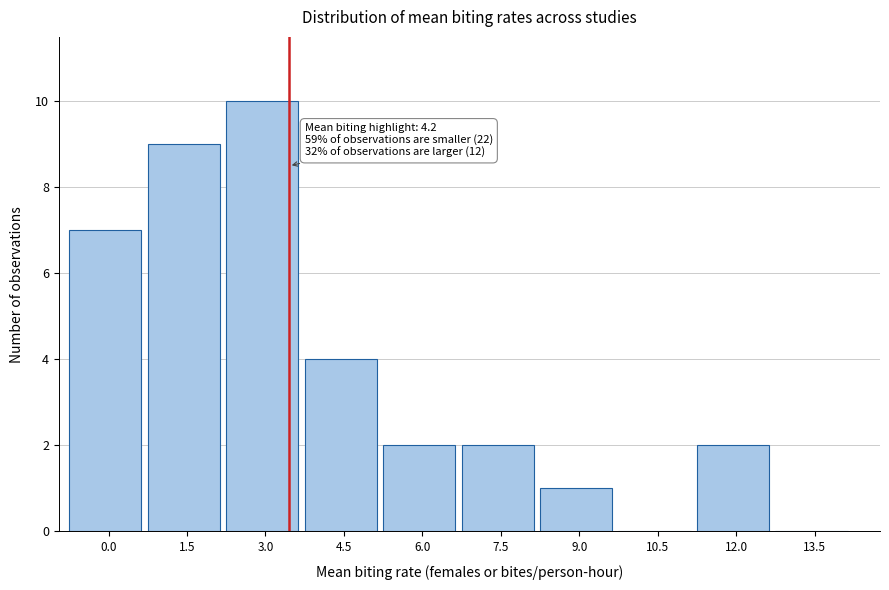

Reading left to right, what are all the values shown in this chart?

0.0=7	1.5=9	3.0=10	4.5=4	6.0=2	7.5=2	9.0=1	10.5=0	12.0=2	13.5=0